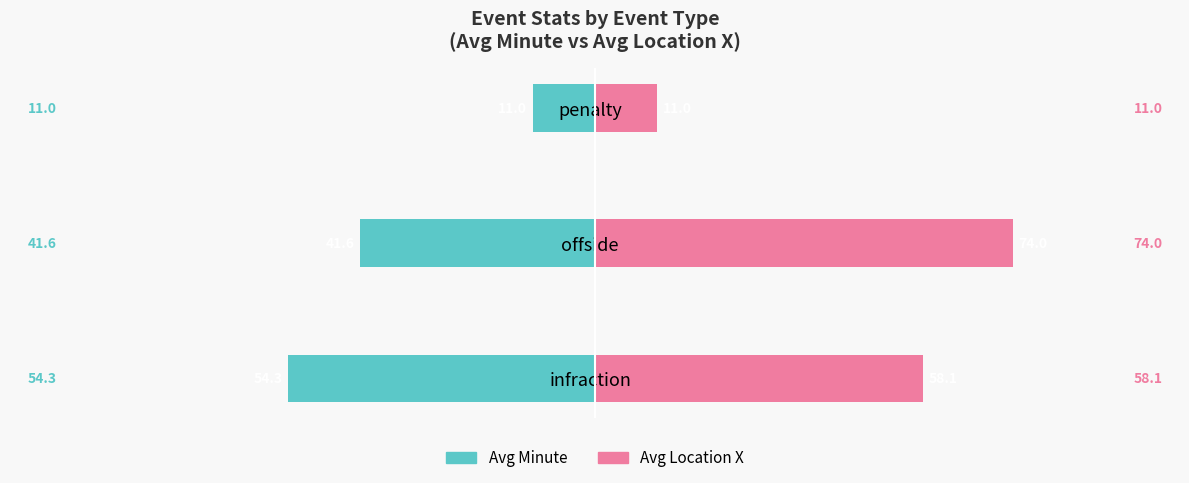

How many values in the Avg Minute series exceed -41?

1